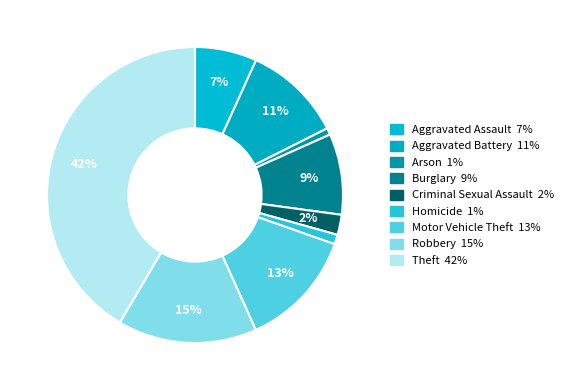

True or false: Burglary accounts for 21% of the total.

False